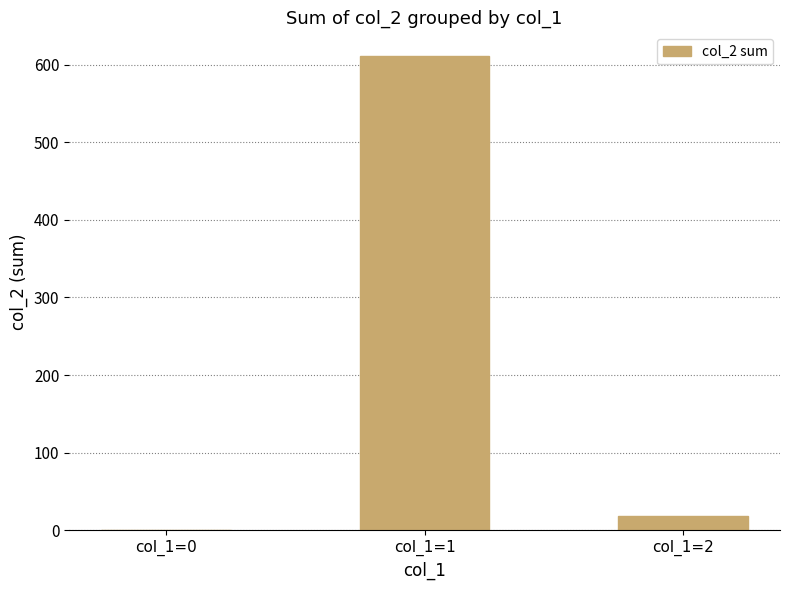

What is the change in value from col_1=0 to col_1=1?

+611